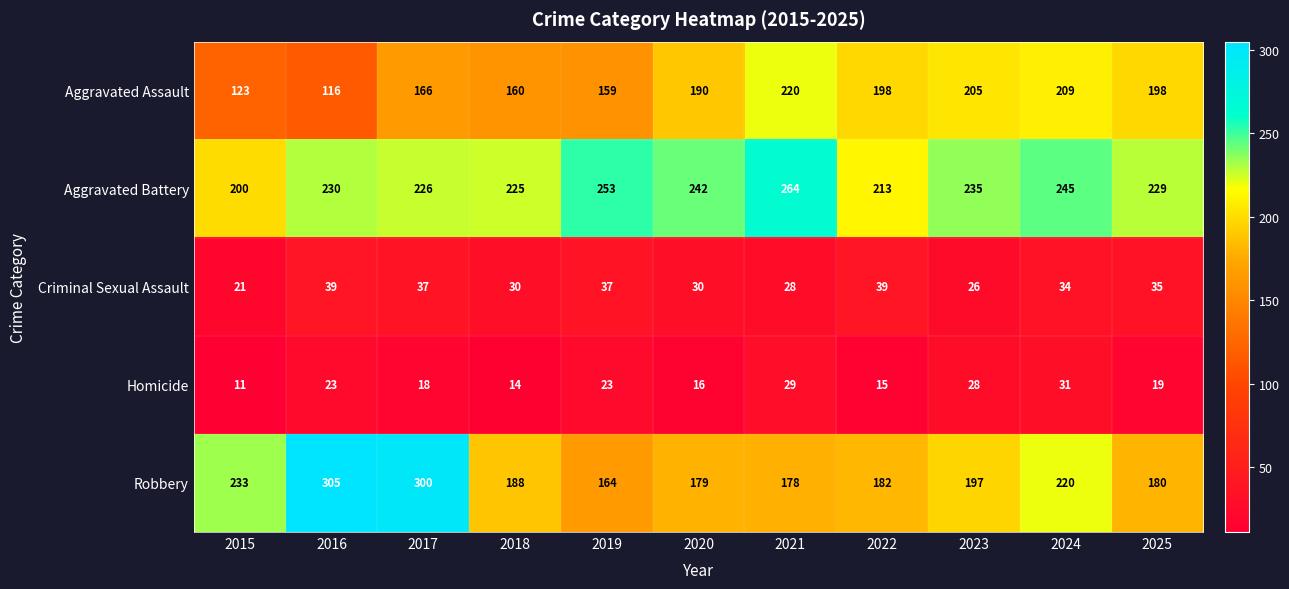

The Robbery series shows 68 at 2021. True or false?

False